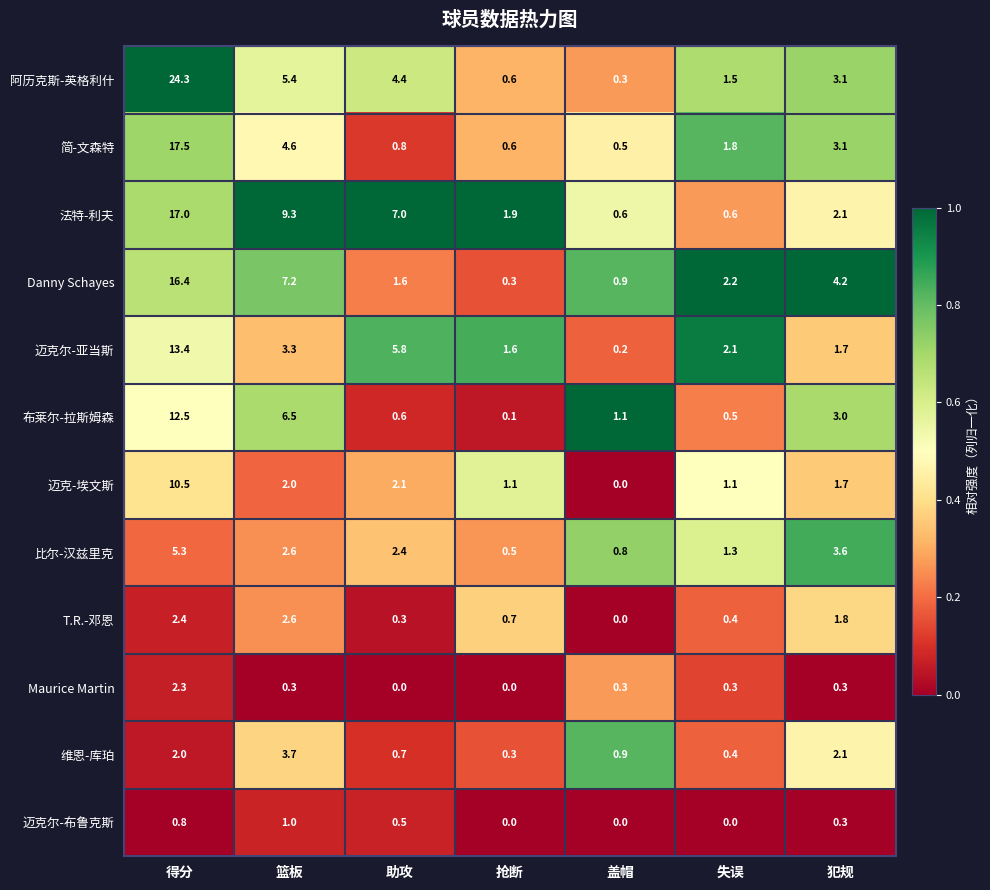

What is the difference between the 法特-利夫 values at 助攻 and 犯规?

4.9